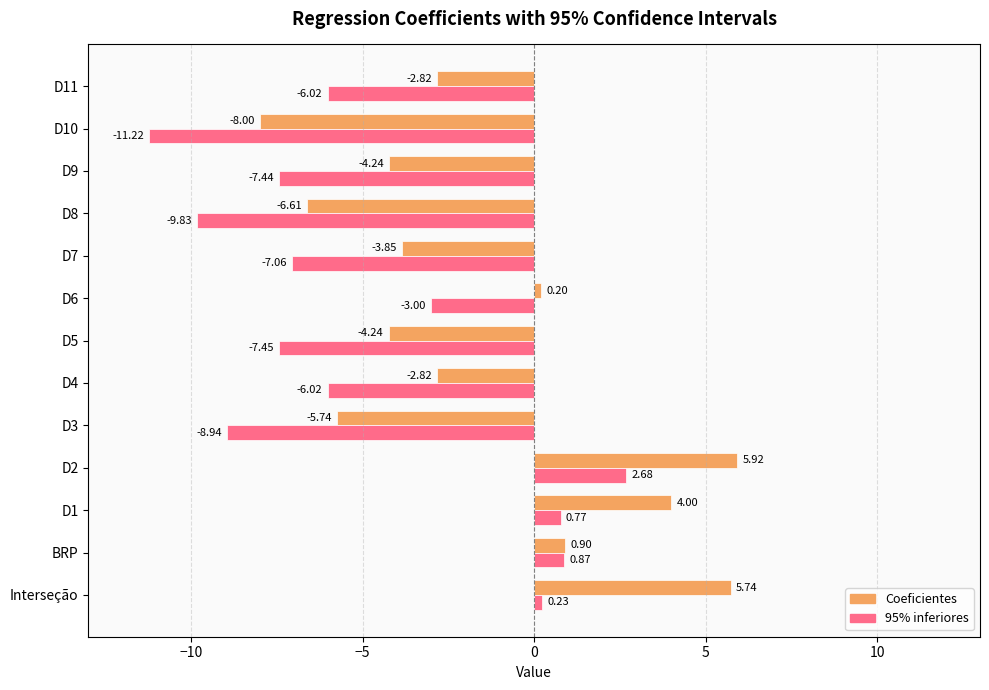

Which series has the largest total across all categories?

Coeficientes